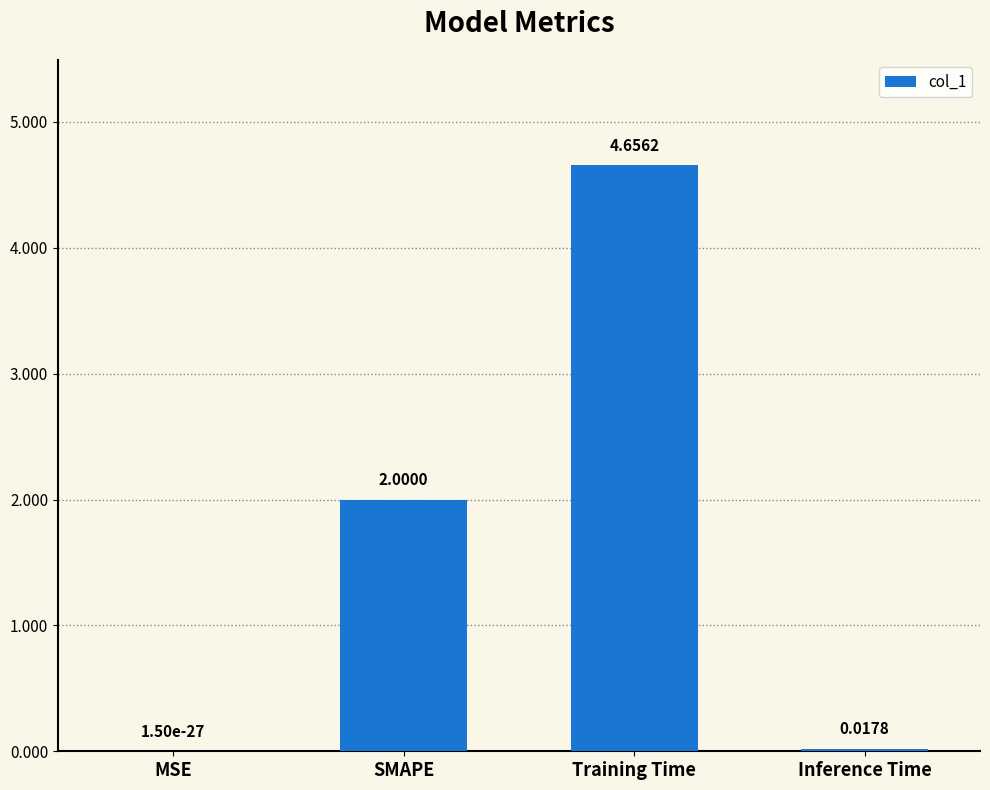

What is the sum of all values?

6.7